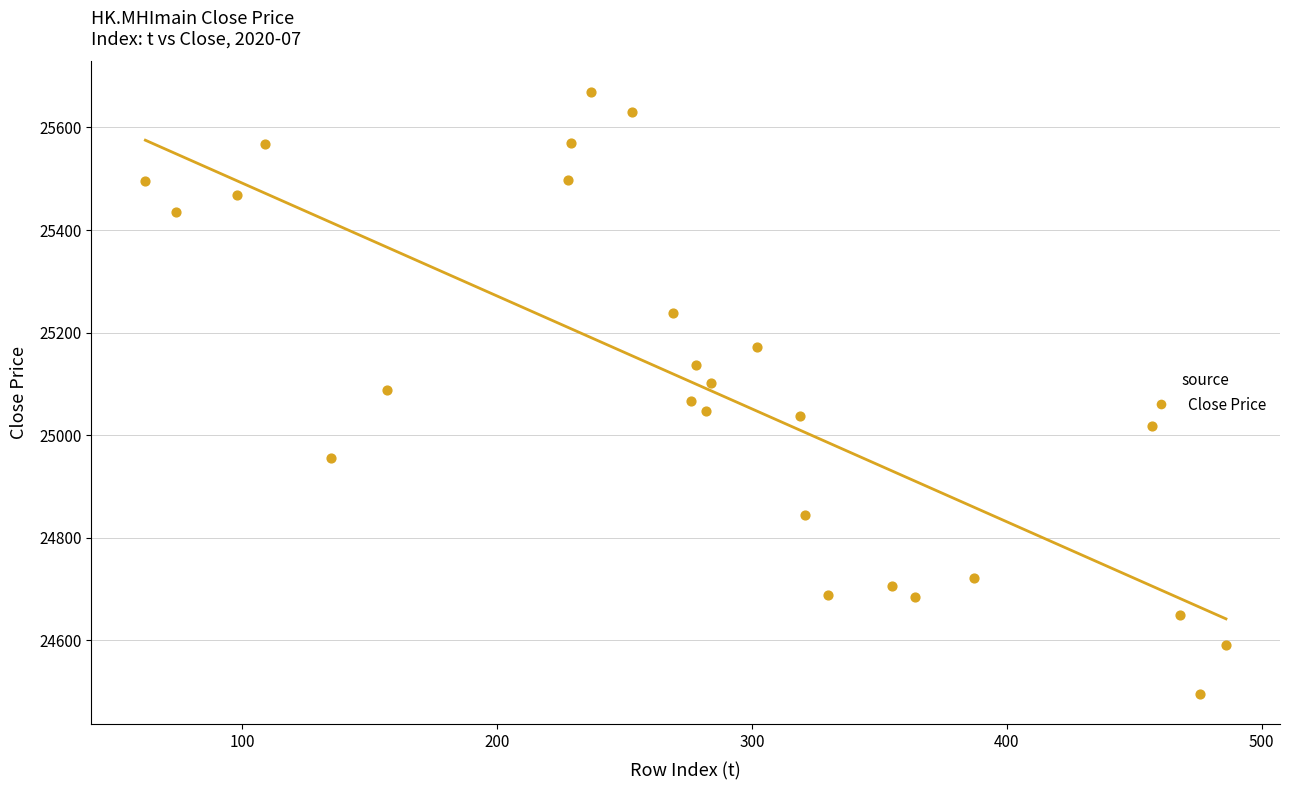

What is the range of Y values (max minus min)?

1174